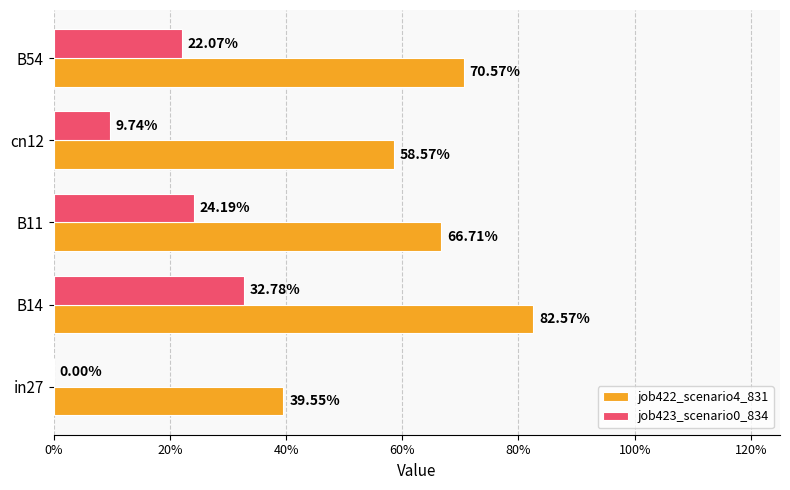

What are all the series names shown in the legend?

job422_scenario4_831, job423_scenario0_834